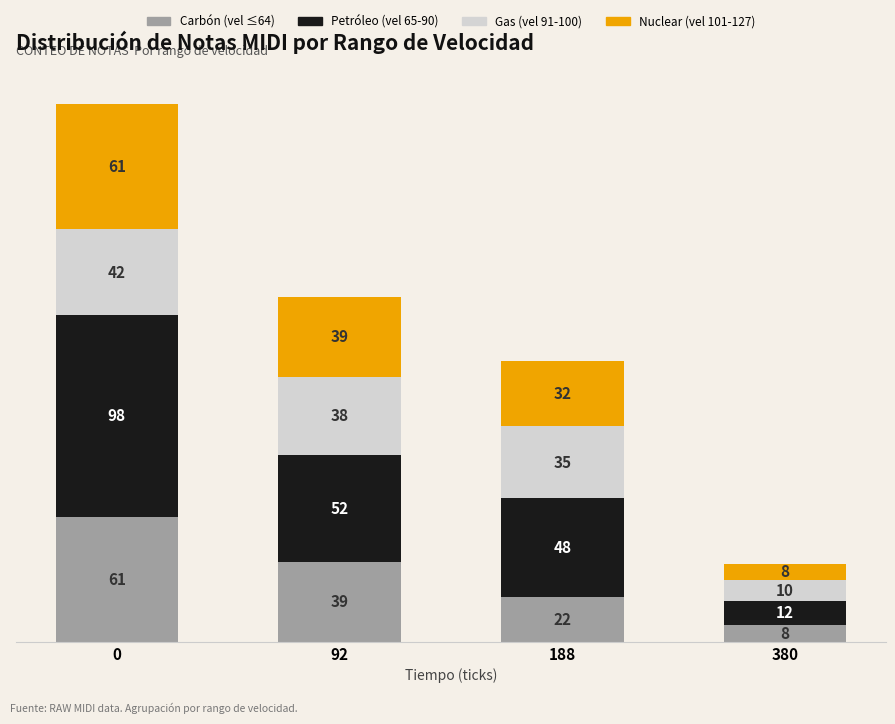

What are all the series names shown in the legend?

Carbón (vel ≤64), Petróleo (vel 65-90), Gas (vel 91-100), Nuclear (vel 101-127)